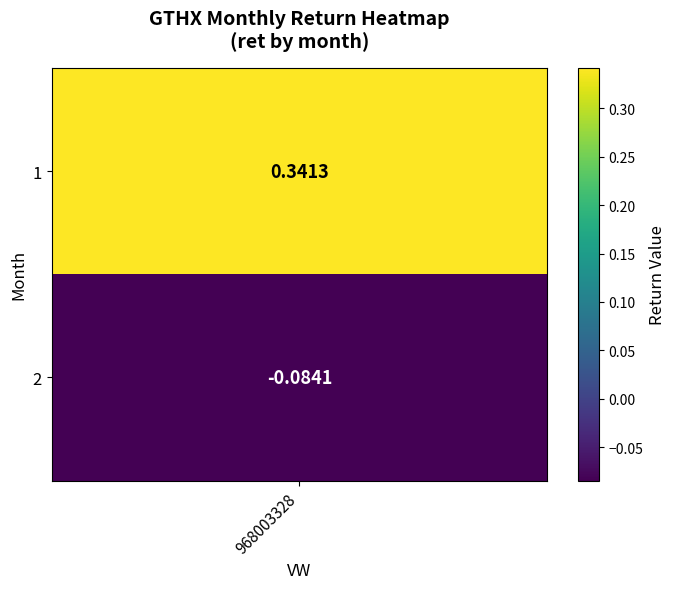

Reading left to right, extract all data points from this chart.

1=0.3	2=-0.1